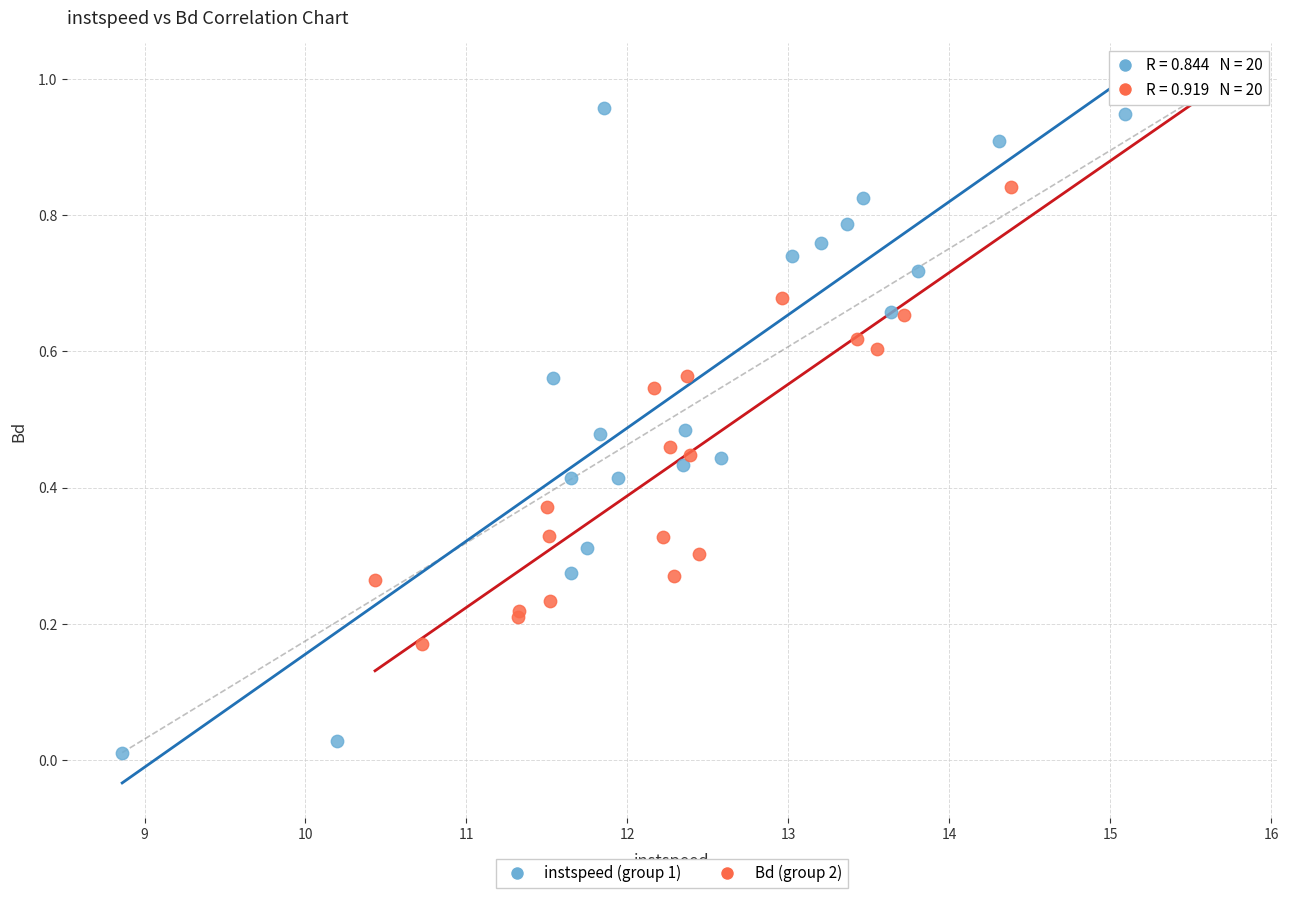

Which series contains the lowest Y value?

instspeed (group 1)